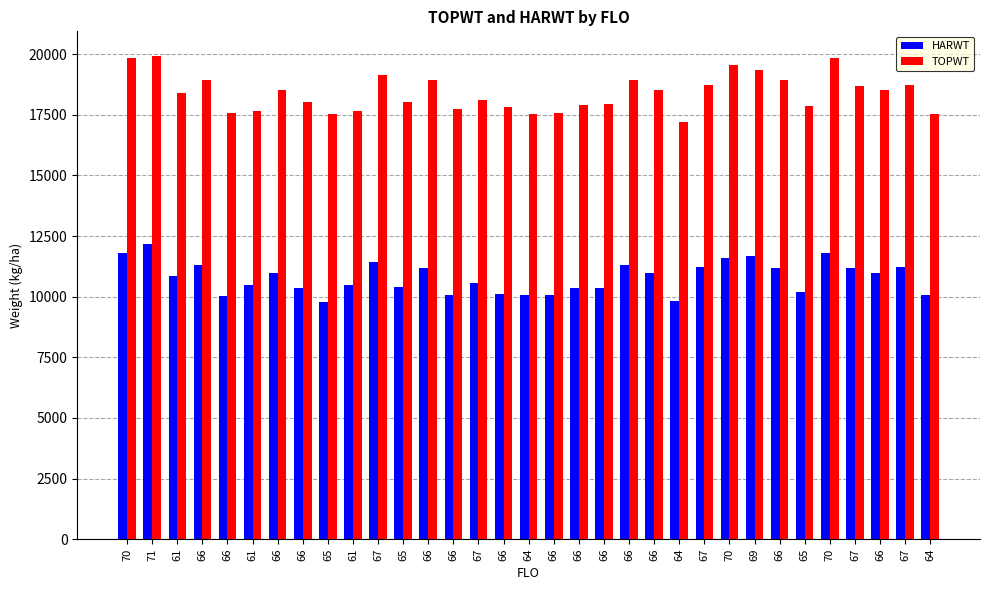

Where is HARWT nearest to the value 10966?

66